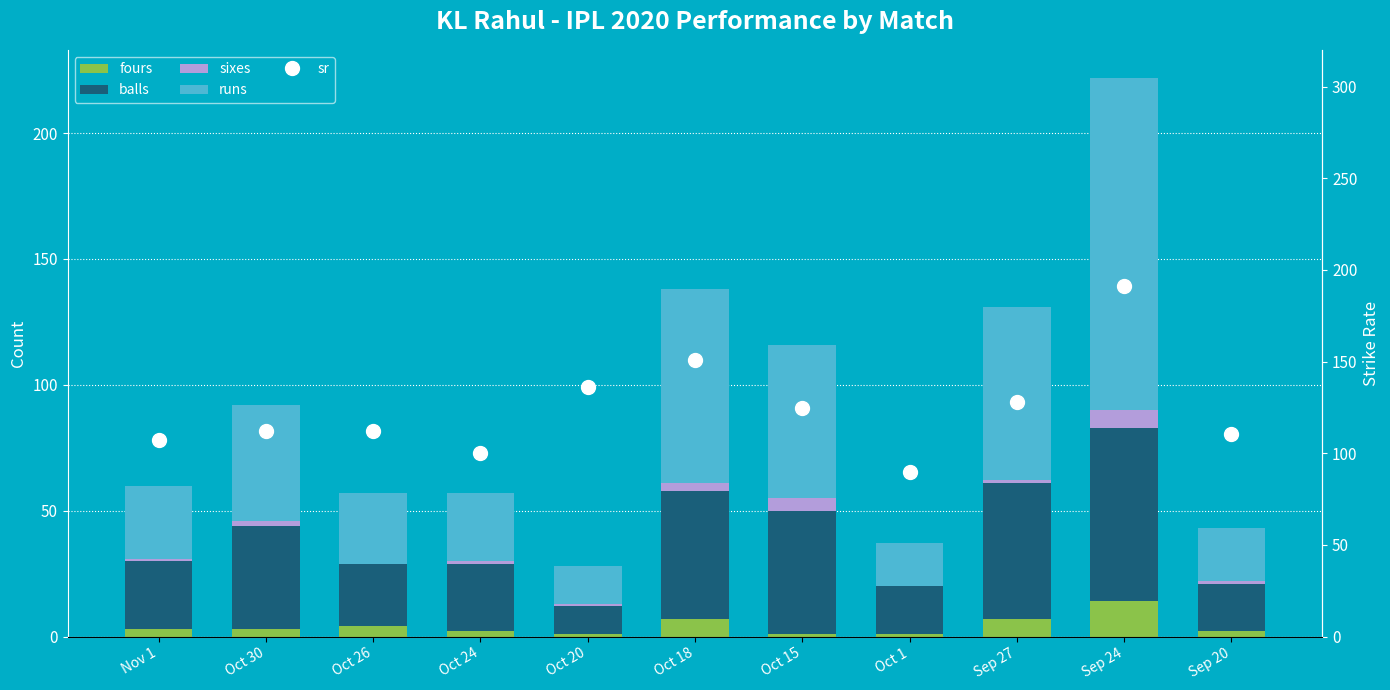

What is the label of the 11th bar from the right?

Nov 1